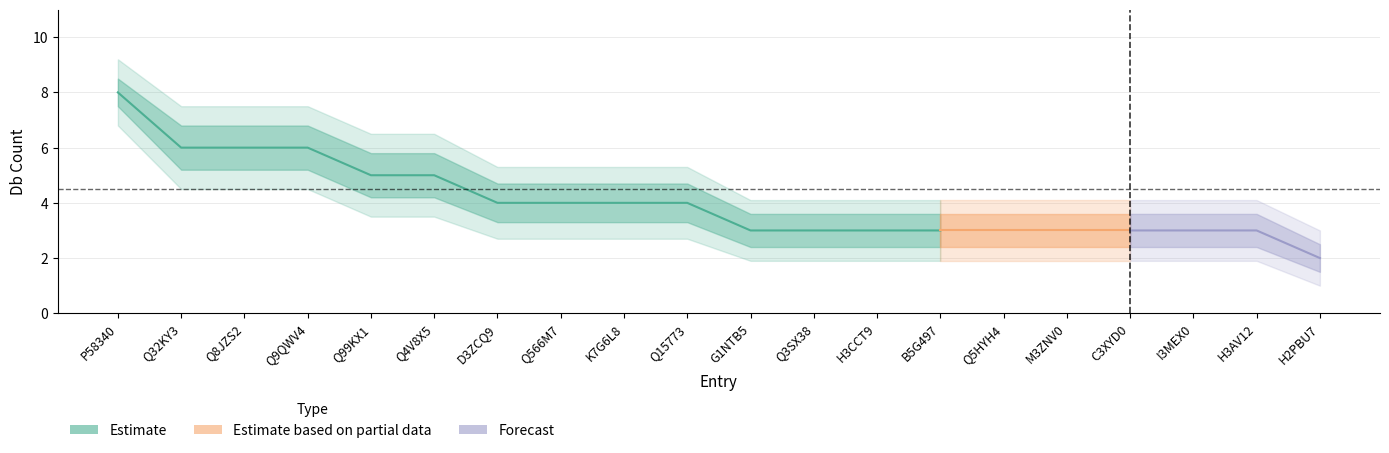

True or false: band_upper_1 and band_lower_2 intersect in this chart.

False